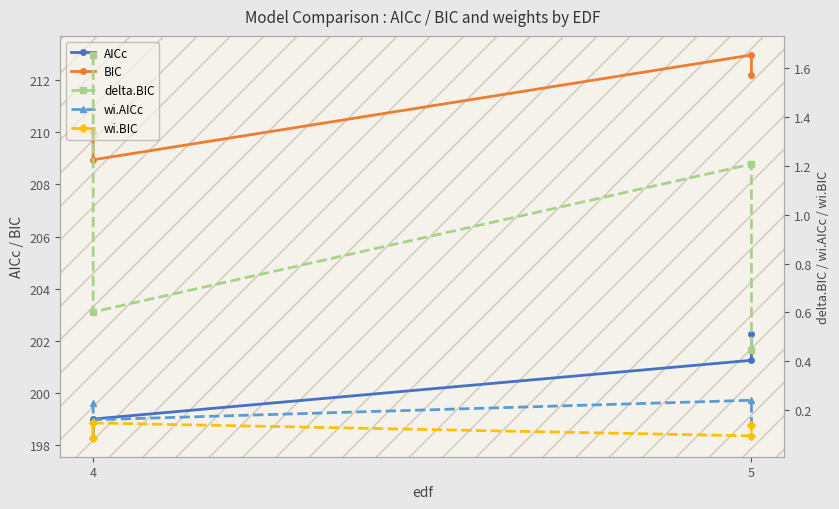

True or false: delta.BIC and wi.BIC cross at least once.

False